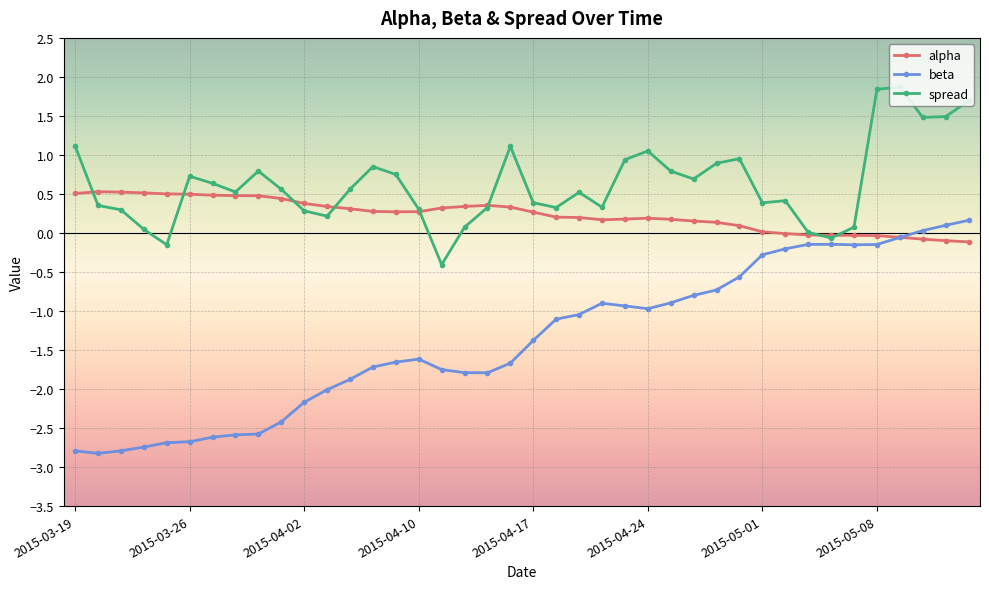

Rank the series by their average value, from lowest to highest.

beta, alpha, spread